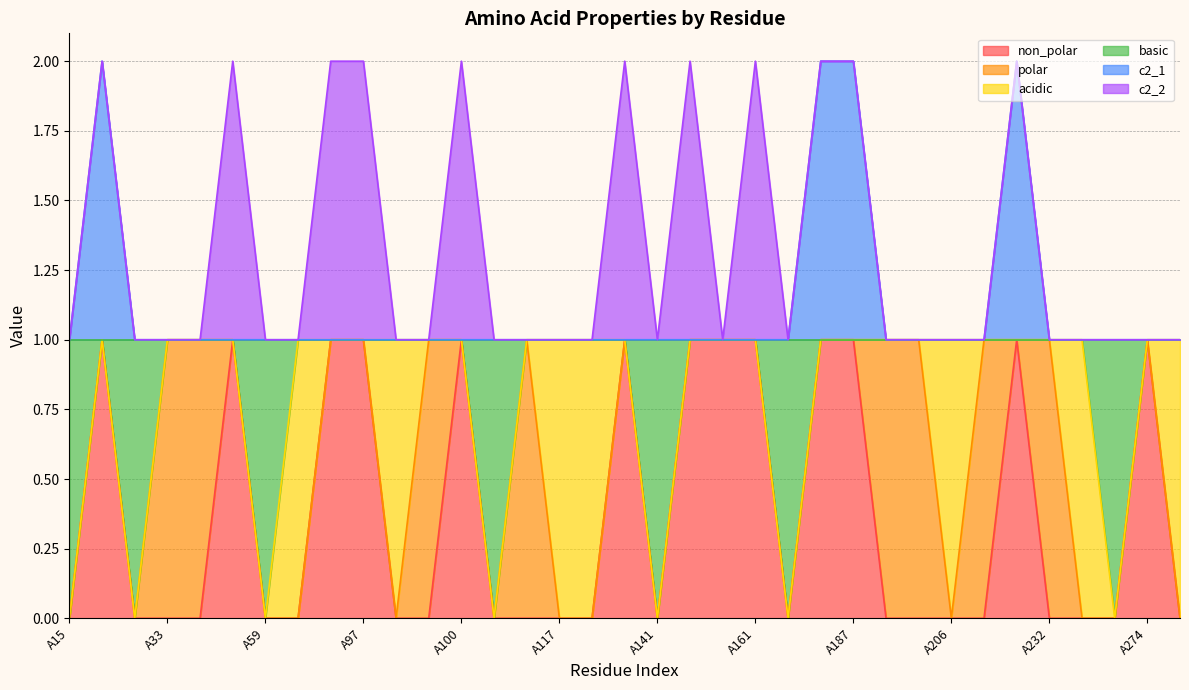

Does the chart have visible grid lines?

Yes